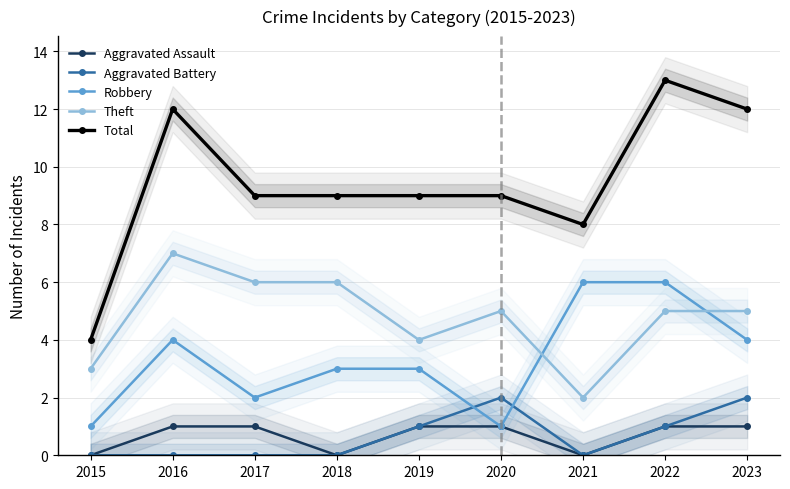

What are all the series names shown in the legend?

Aggravated Assault, Aggravated Battery, Robbery, Theft, Total